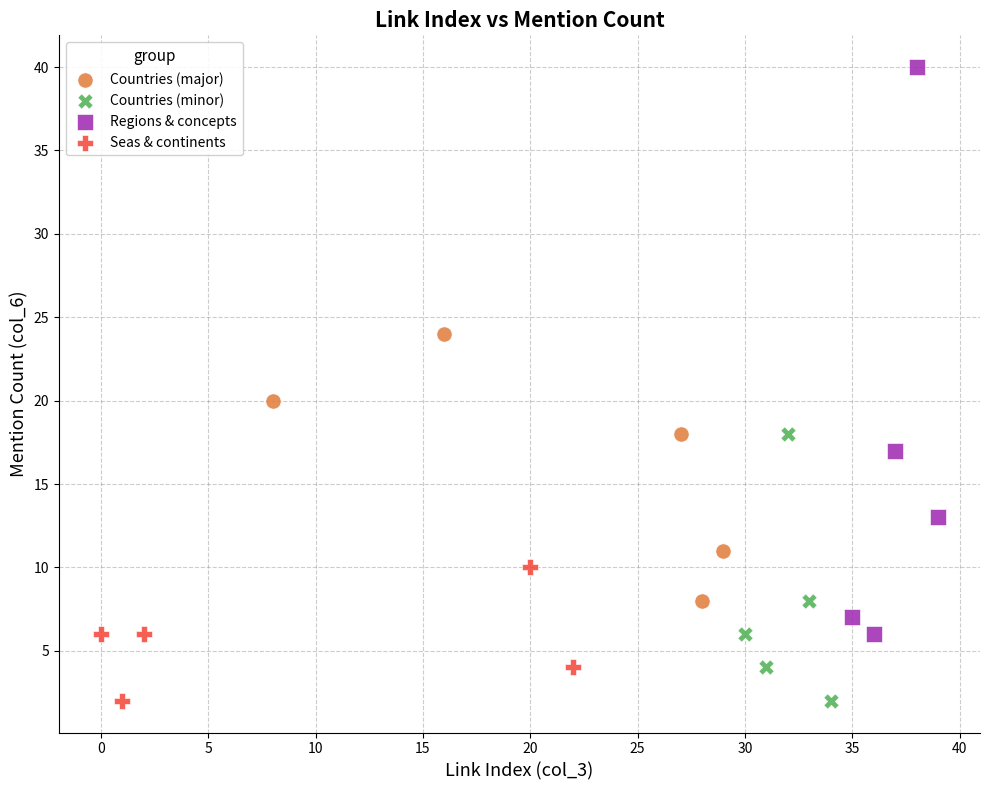

Which series has the widest spread of Y values?

Regions & concepts